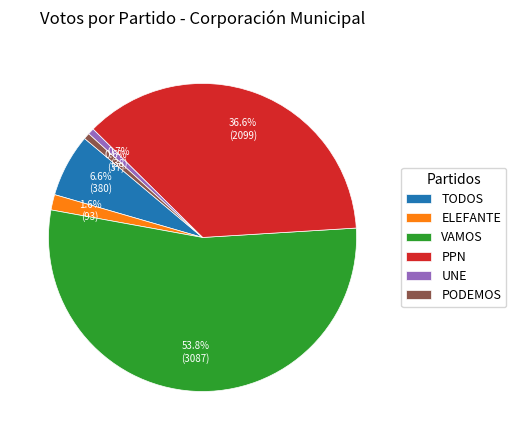

Which slice is the largest?

VAMOS